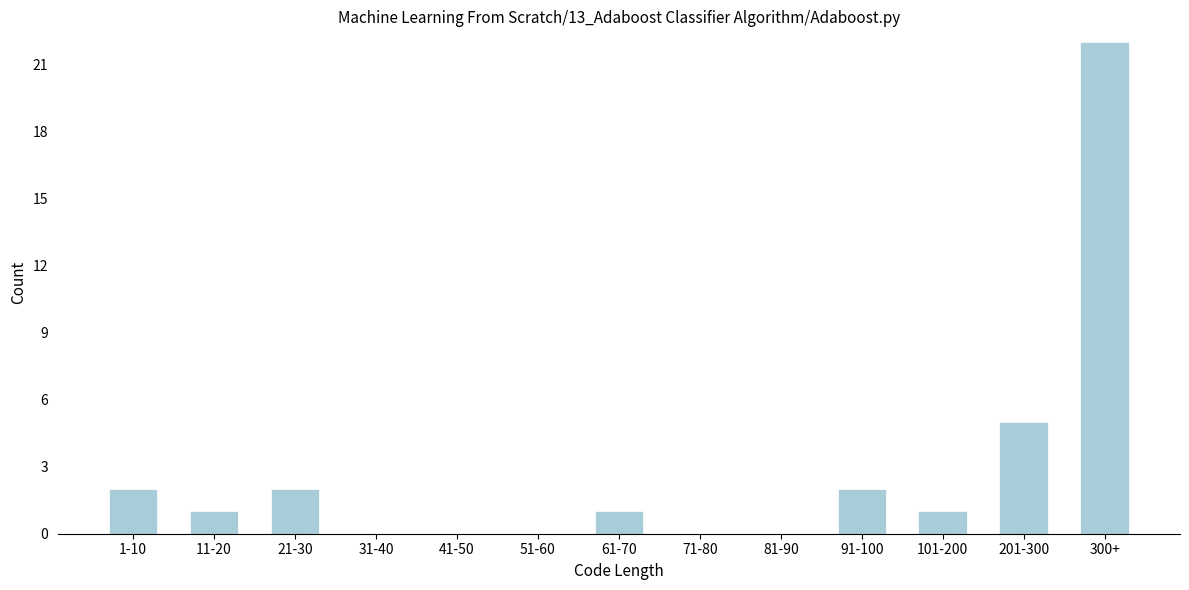

Reading left to right, what are all the values shown in this chart?

1-10=2	11-20=1	21-30=2	31-40=0	41-50=0	51-60=0	61-70=1	71-80=0	81-90=0	91-100=2	101-200=1	201-300=5	300+=22